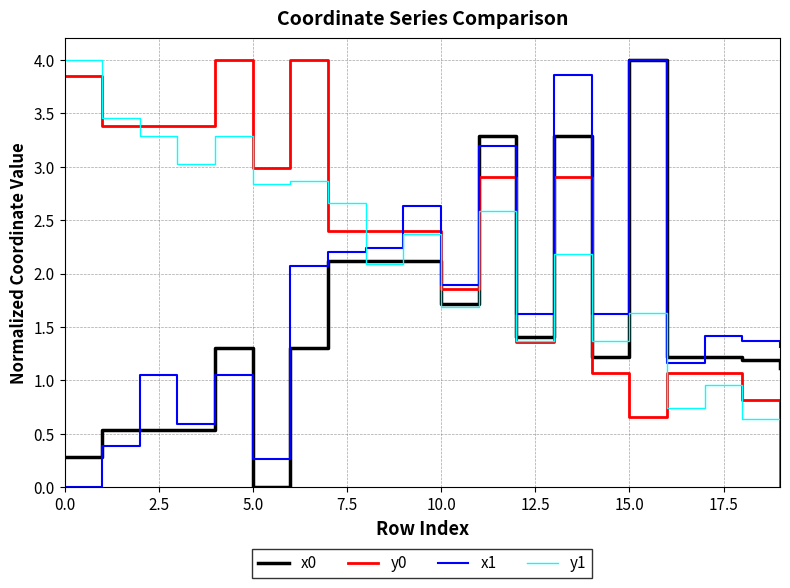

How many intersections are there between x1 and y1?

1